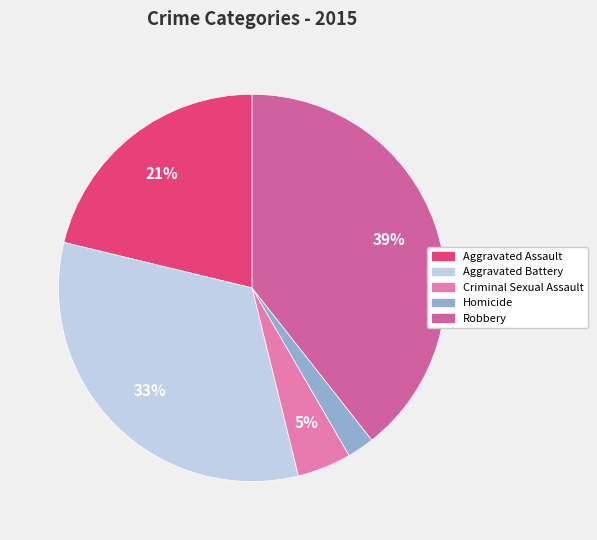

How many slices are in this pie chart?

5